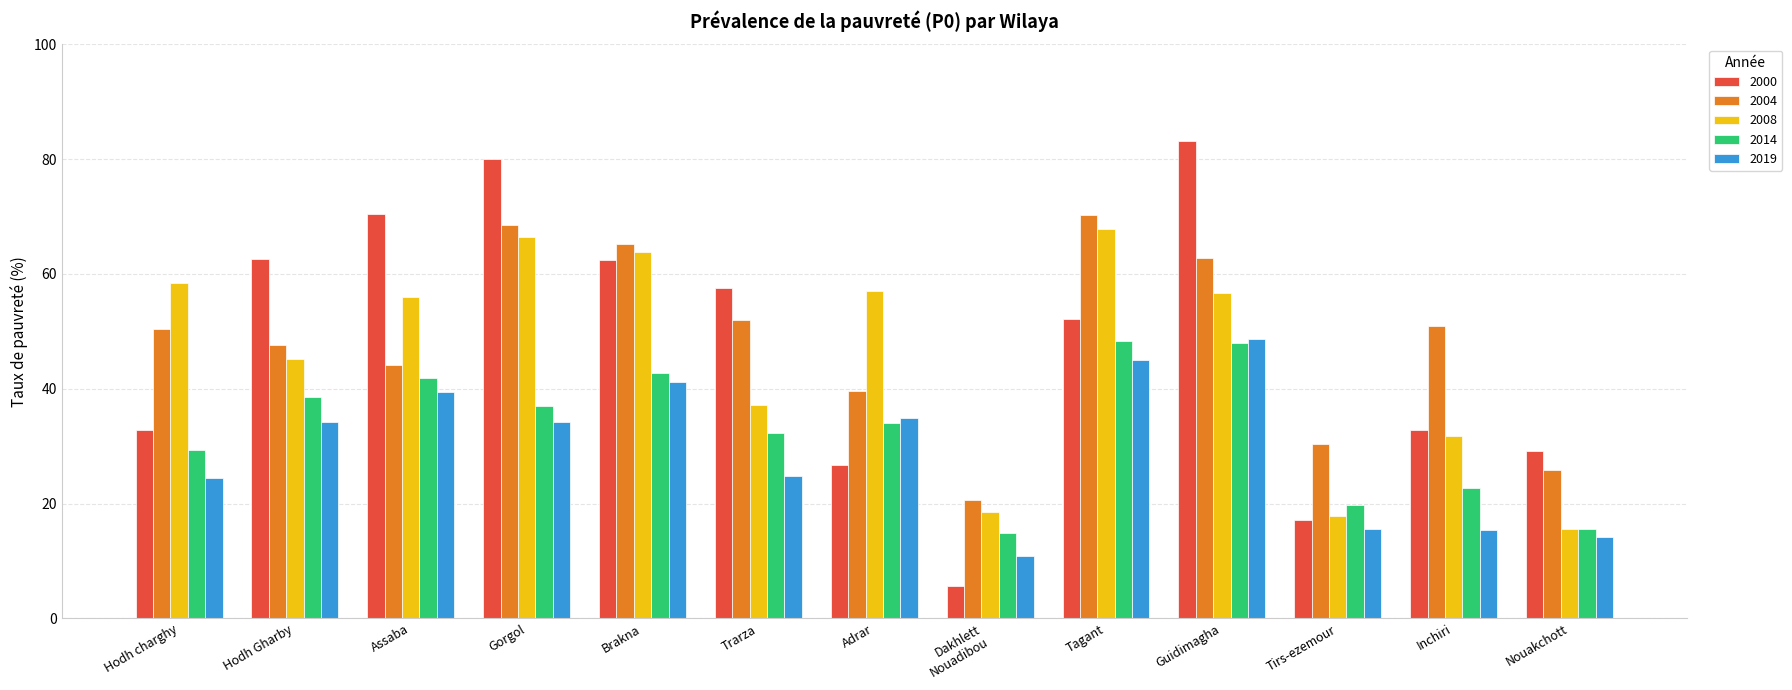

What is the value of the 2008 bar at the 10th from the left?

56.7